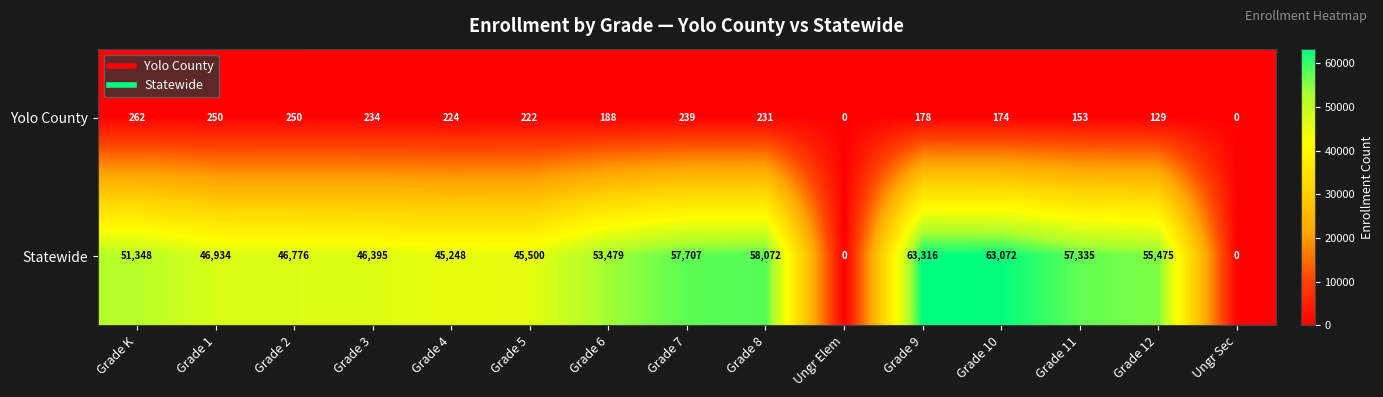

Is it true that Yolo County equals 40 at Grade 11?

False